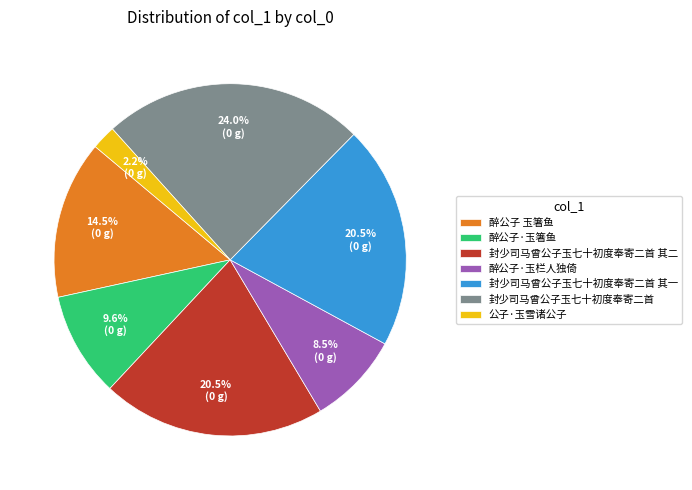

What percentage is NOT represented by 公子·玉雪诸公子?

97.8%